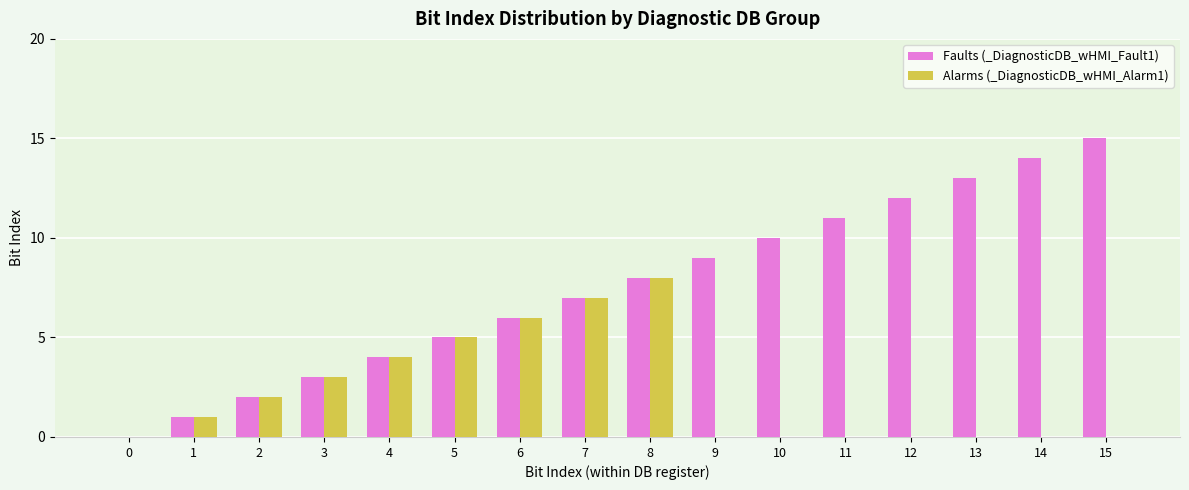

How many series are shown in this chart?

2